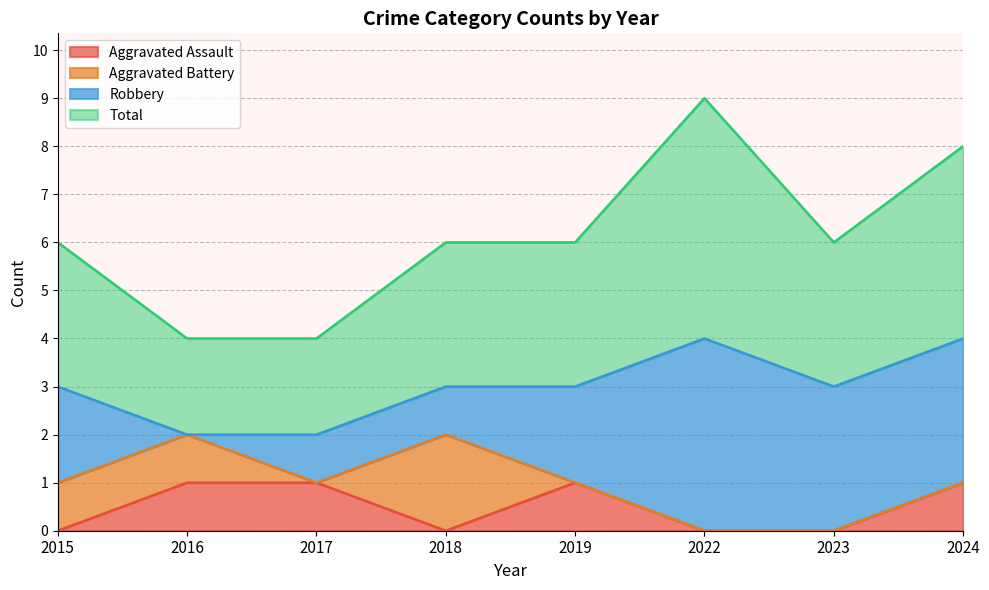

What is the total value across all series at 2018?

6